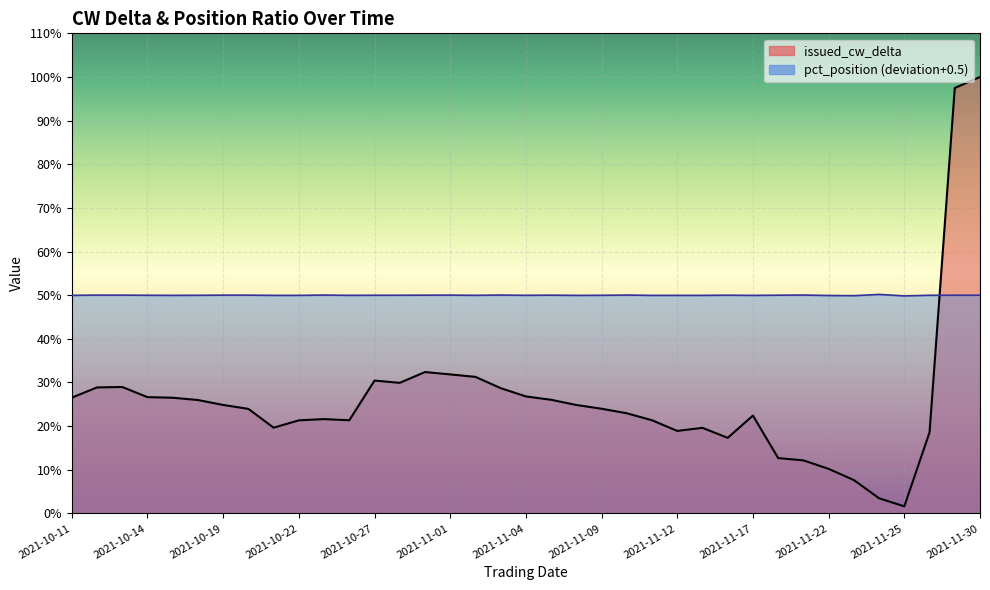

Where is issued_cw_delta nearest to the value 0?

2021-11-25